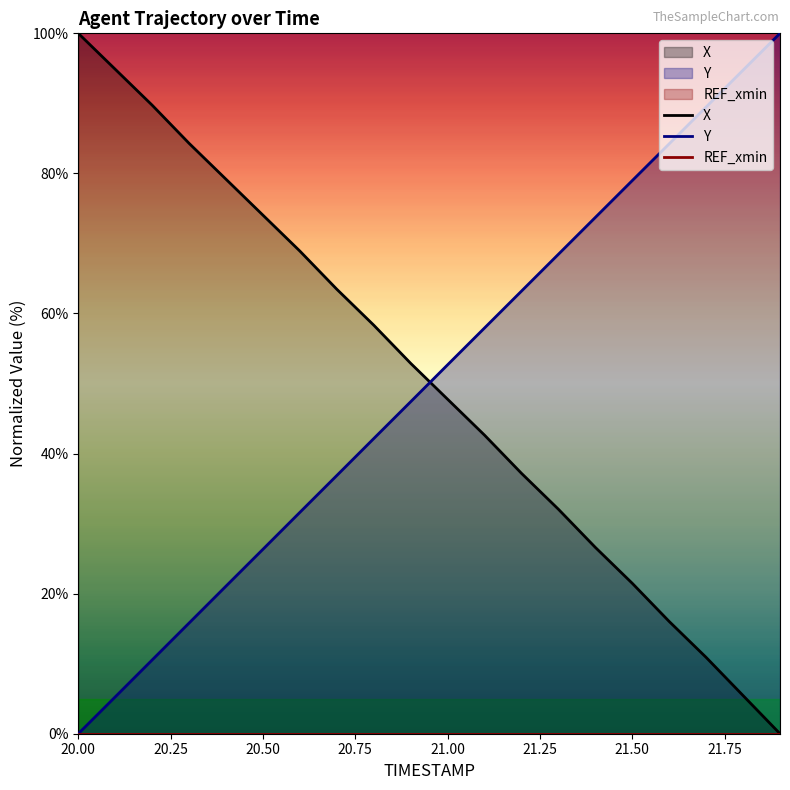

What is the greatest value displayed?

100.0